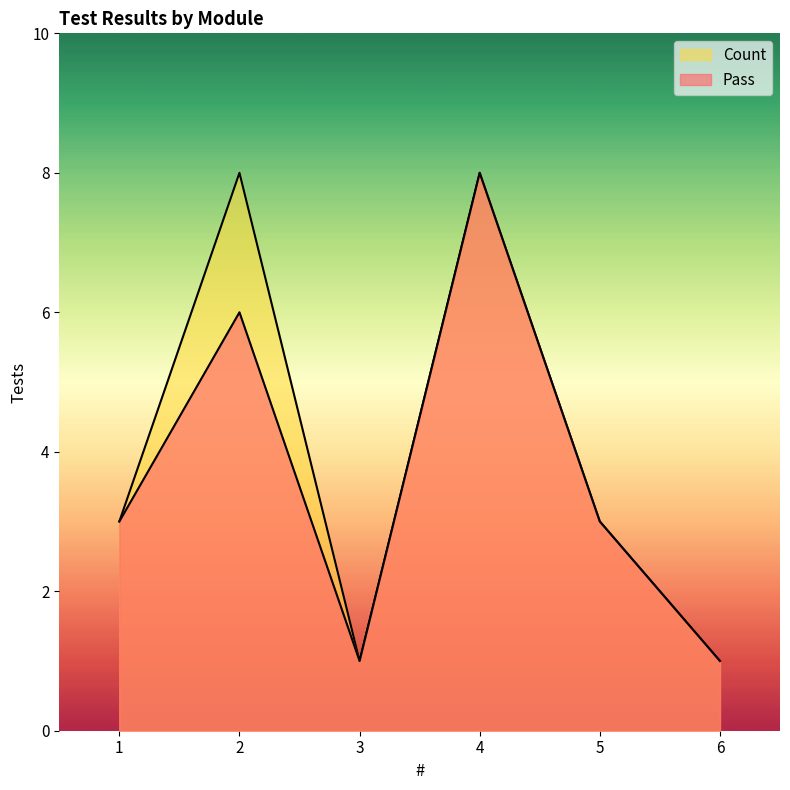

True or false: Count has more than 2 interior local peaks.

False